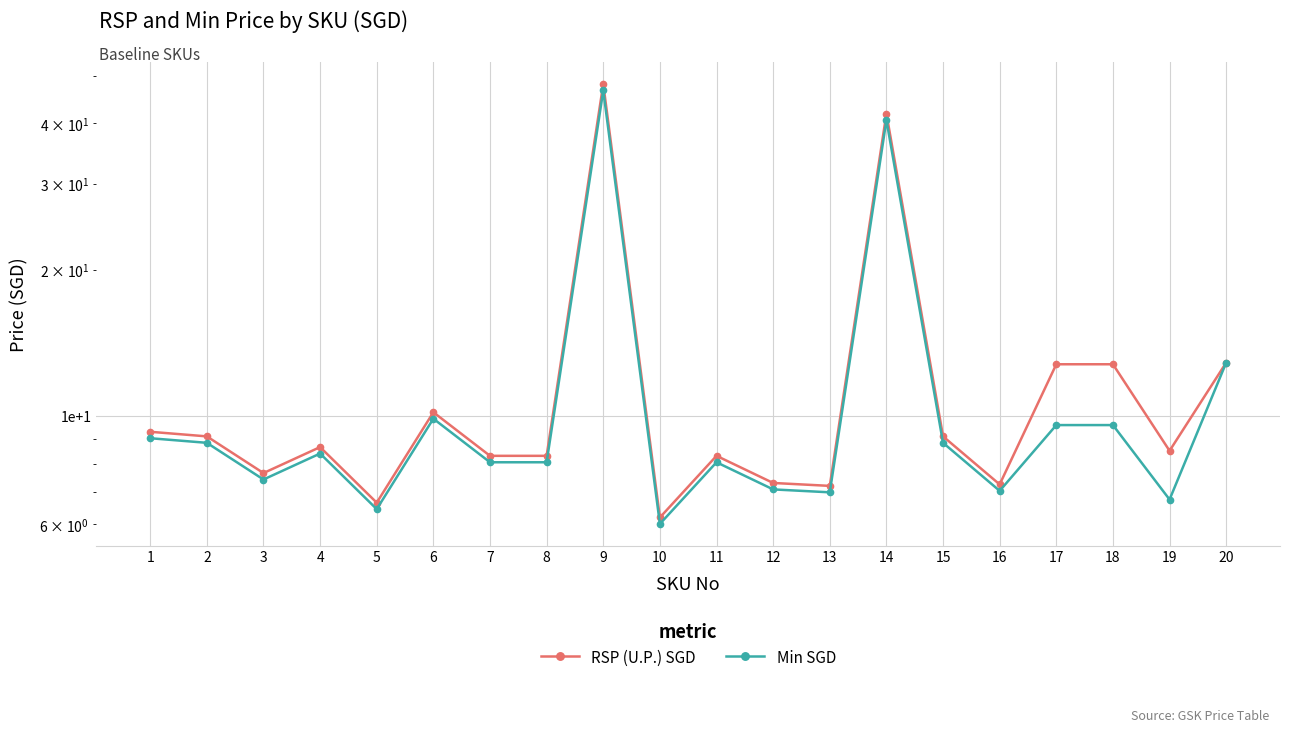

Reading left to right, extract all data points from this chart.

RSP (U.P.) SGD: 9.3	9.1	7.7	8.7	6.7	10.2	8.3	8.3	48.2	6.2	8.3	7.3	7.2	41.9	9.1	7.2	12.8	12.8	8.5	12.9
Min SGD: 9.0	8.8	7.4	8.4	6.5	9.9	8.1	8.1	46.8	6.0	8.1	7.1	7.0	40.6	8.8	7.0	9.6	9.6	6.8	12.9